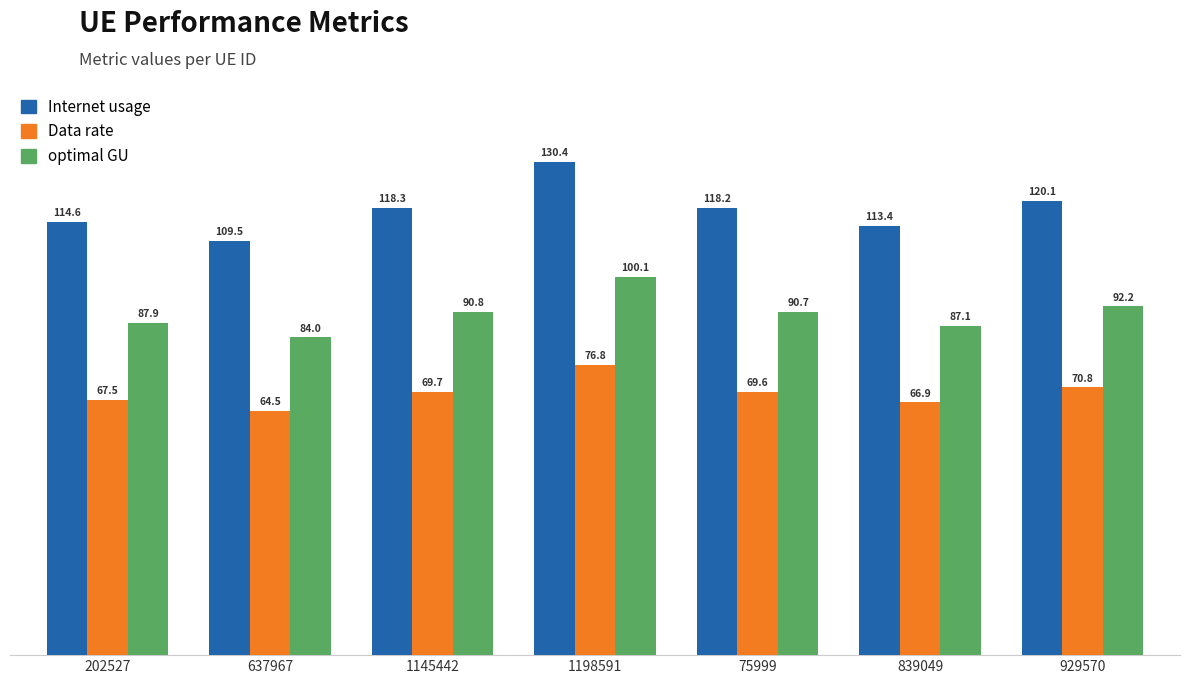

How many data points in Internet usage are above 118?

4